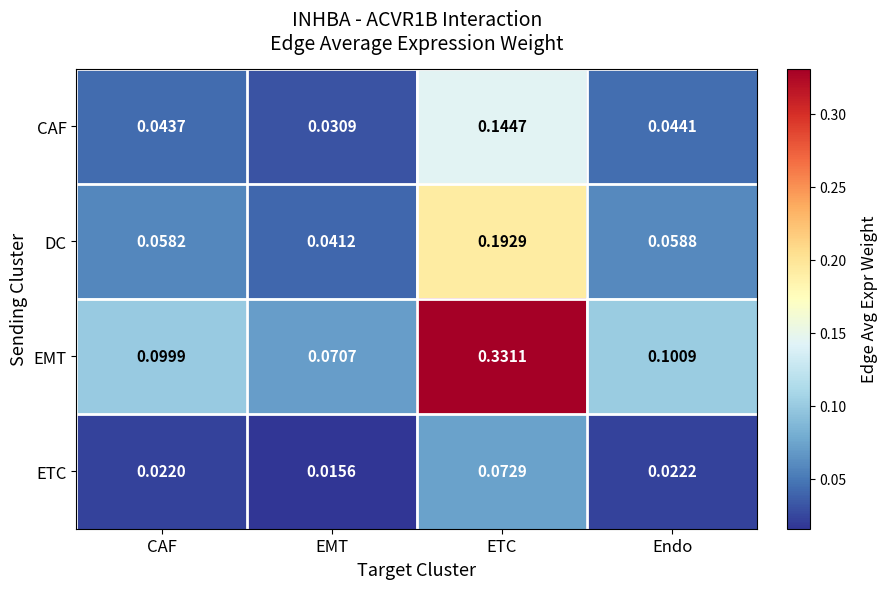

Which series changed the most between EMT and ETC?

EMT